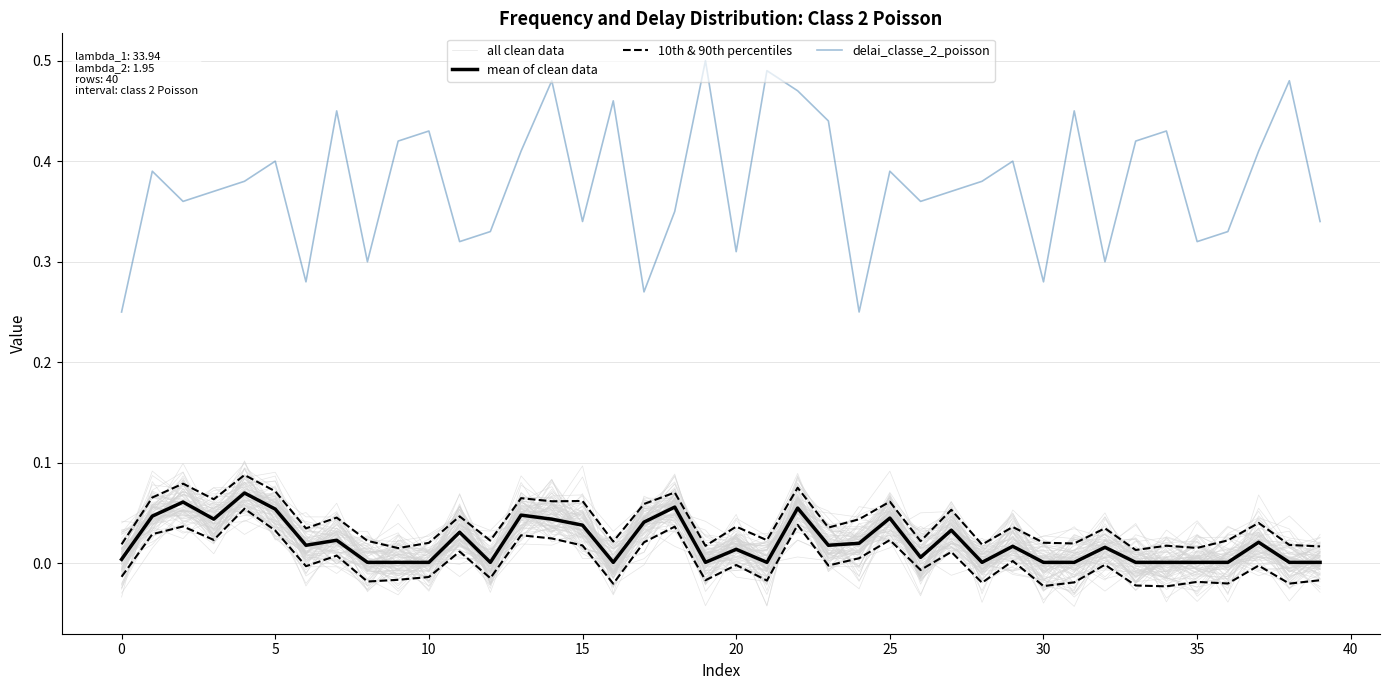

How many data points does each series have?

40